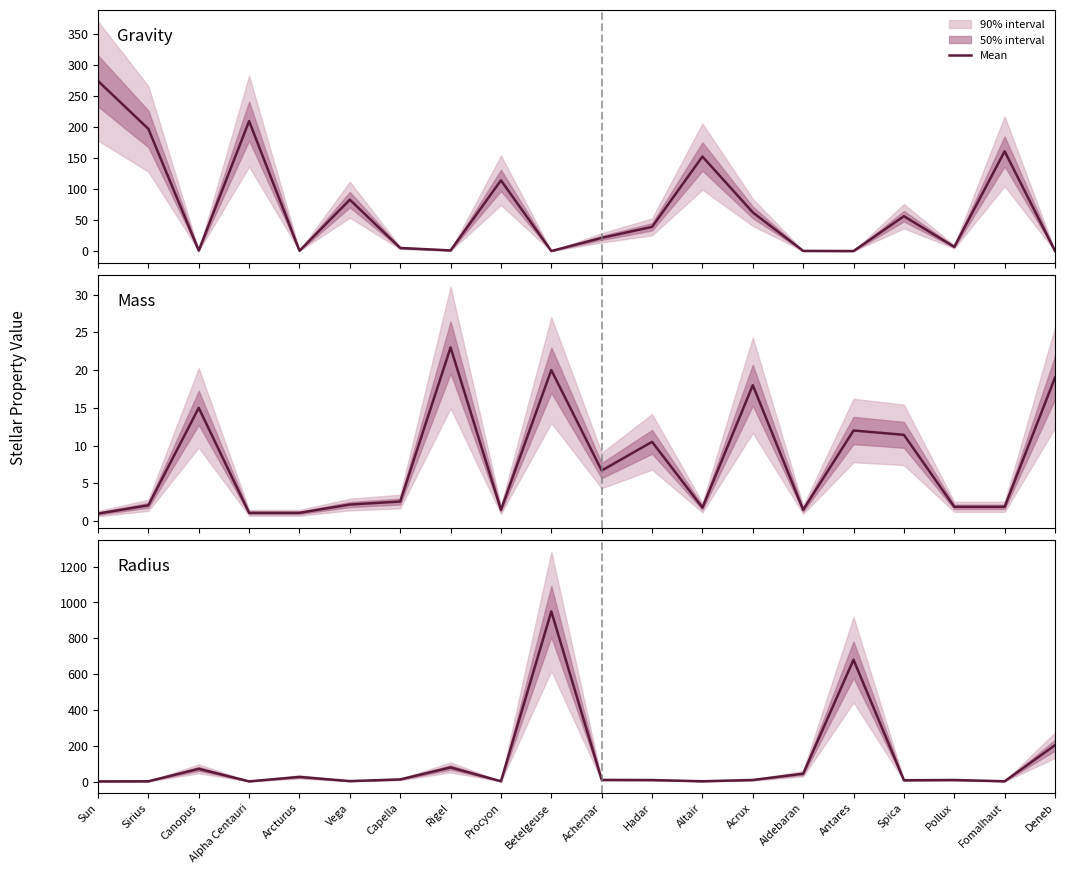

How many times do Radius and Mass cross each other?

7